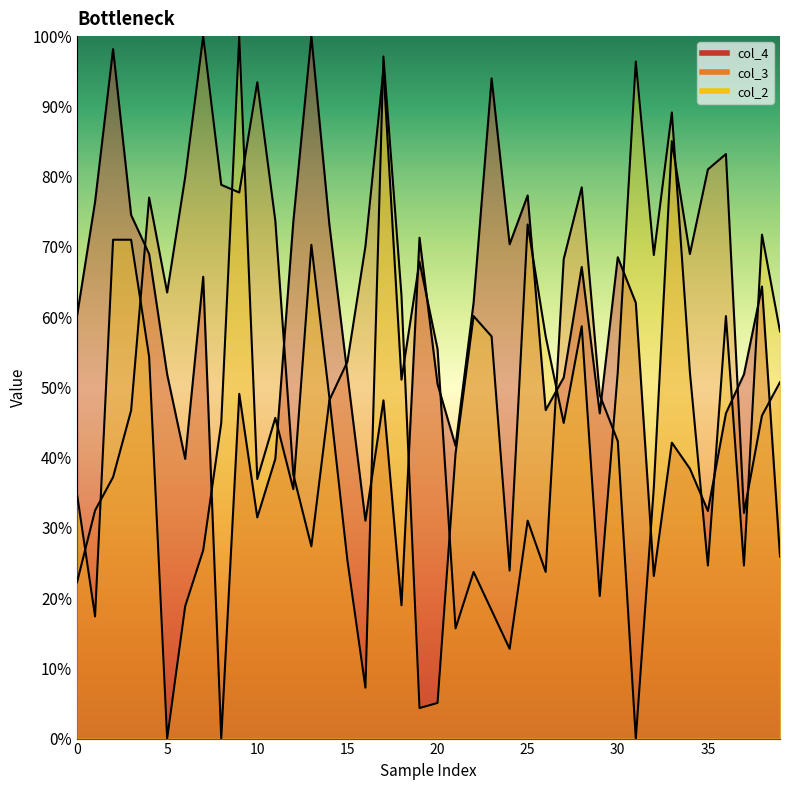

How many lines are shown in the chart?

3